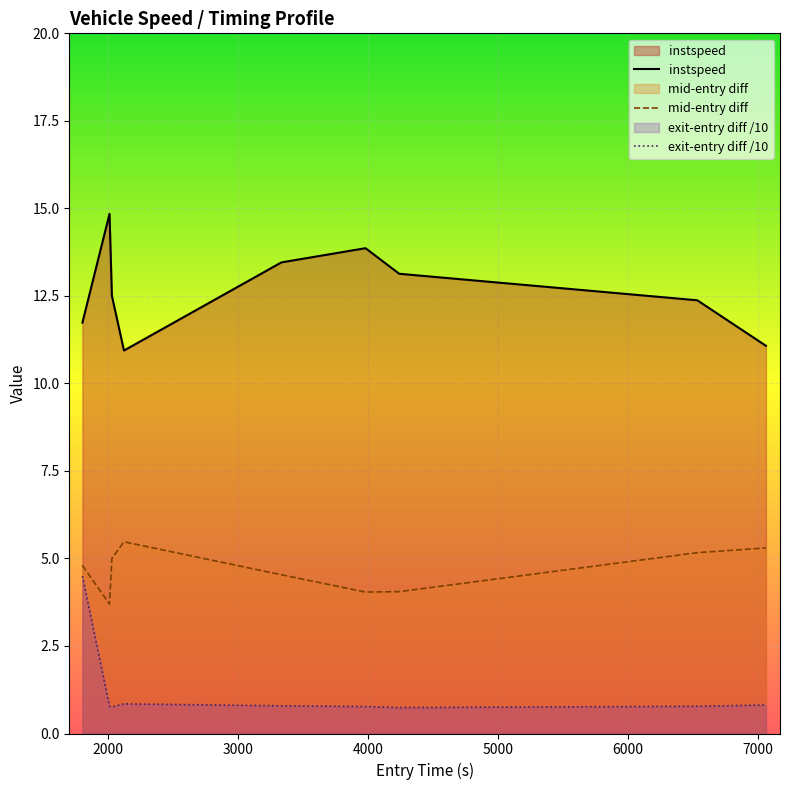

True or false: mid-entry diff and exit-entry diff /10 intersect in this chart.

False